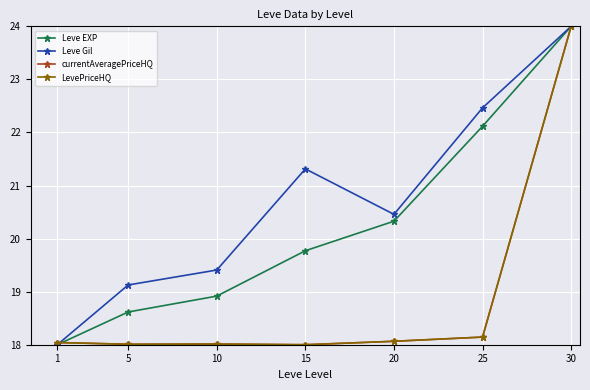

How many interior local valleys does the Leve Gil series have?

1